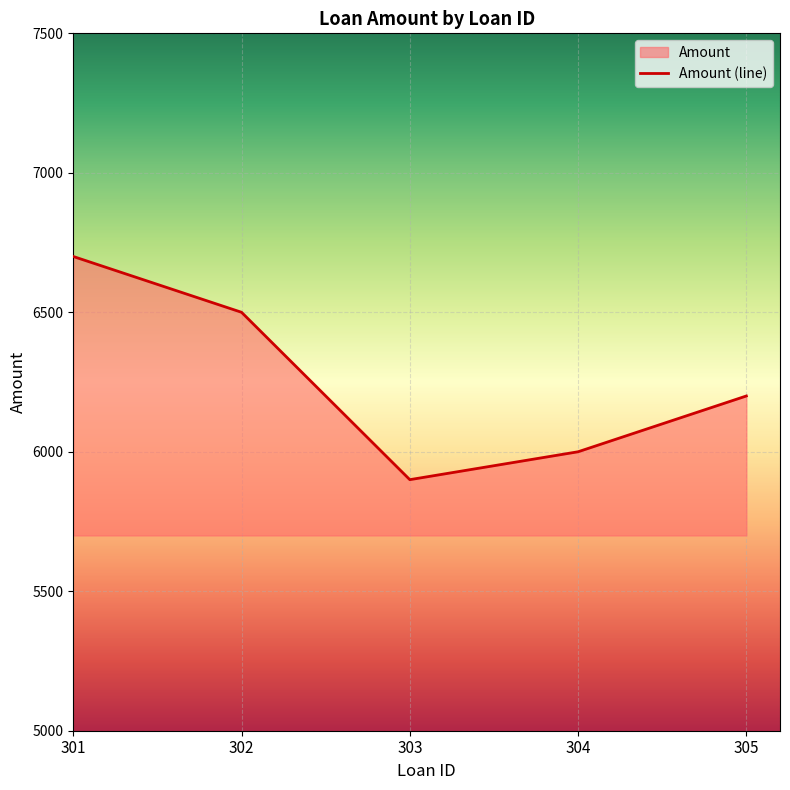

True or false: the data has more than 0 interior local peaks.

False